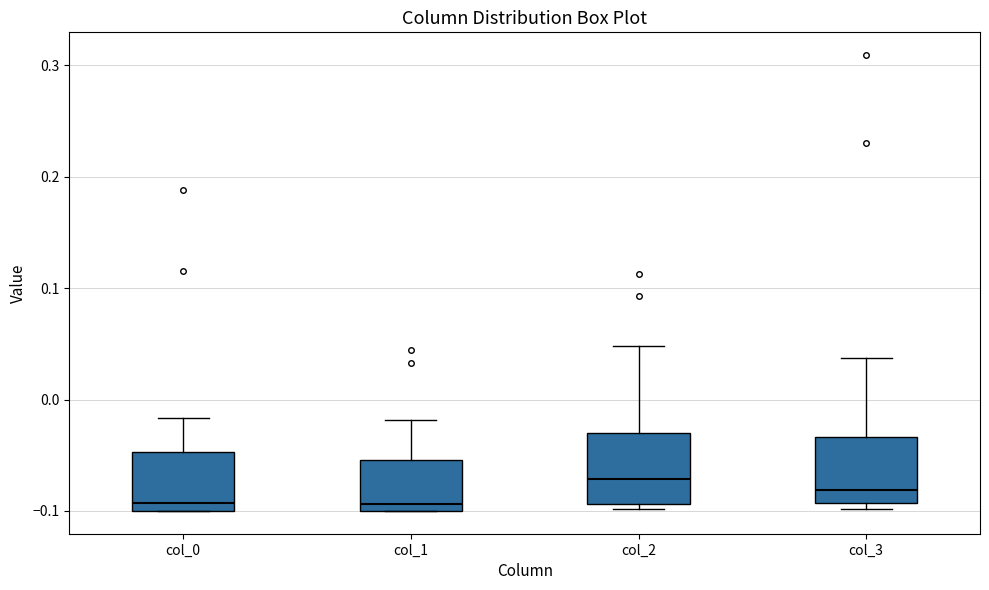

Reading left to right, read every box against the y-axis: the position of its median line, the range the box covers, and the ends of its whiskers. The values are not printed on the chart, so give them approximately, as read against the axis.

col_0: median -0.09, box -0.10 to -0.05, whiskers -0.10 to -0.02
col_1: median -0.09, box -0.10 to -0.05, whiskers -0.10 to -0.02
col_2: median -0.07, box -0.09 to -0.03, whiskers -0.10 to 0.05
col_3: median -0.08, box -0.09 to -0.03, whiskers -0.10 to 0.04